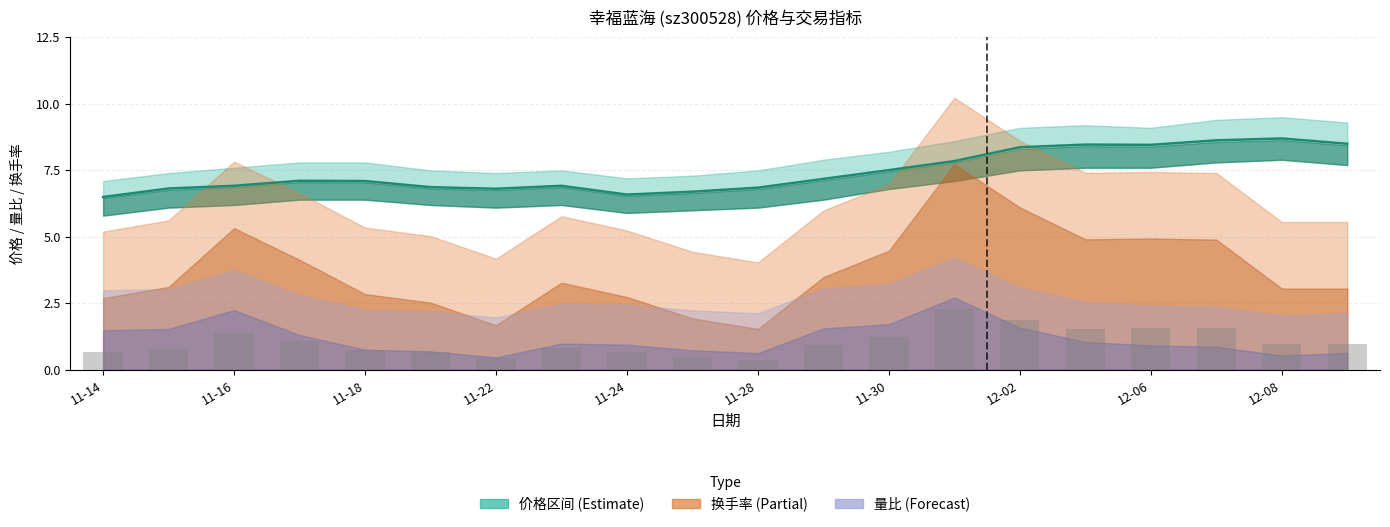

Reading right to left, transcribe all the data shown in this chart.

价格: 8.5	8.7	8.6	8.5	8.5	8.4	7.8	7.5	7.2	6.8	6.7	6.6	6.9	6.8	6.9	7.1	7.1	6.9	6.8	6.5
成交额(缩放): 1.0	1.0	1.6	1.6	1.5	1.9	2.3	1.2	0.9	0.4	0.5	0.7	0.8	0.4	0.7	0.8	1.1	1.4	0.8	0.7